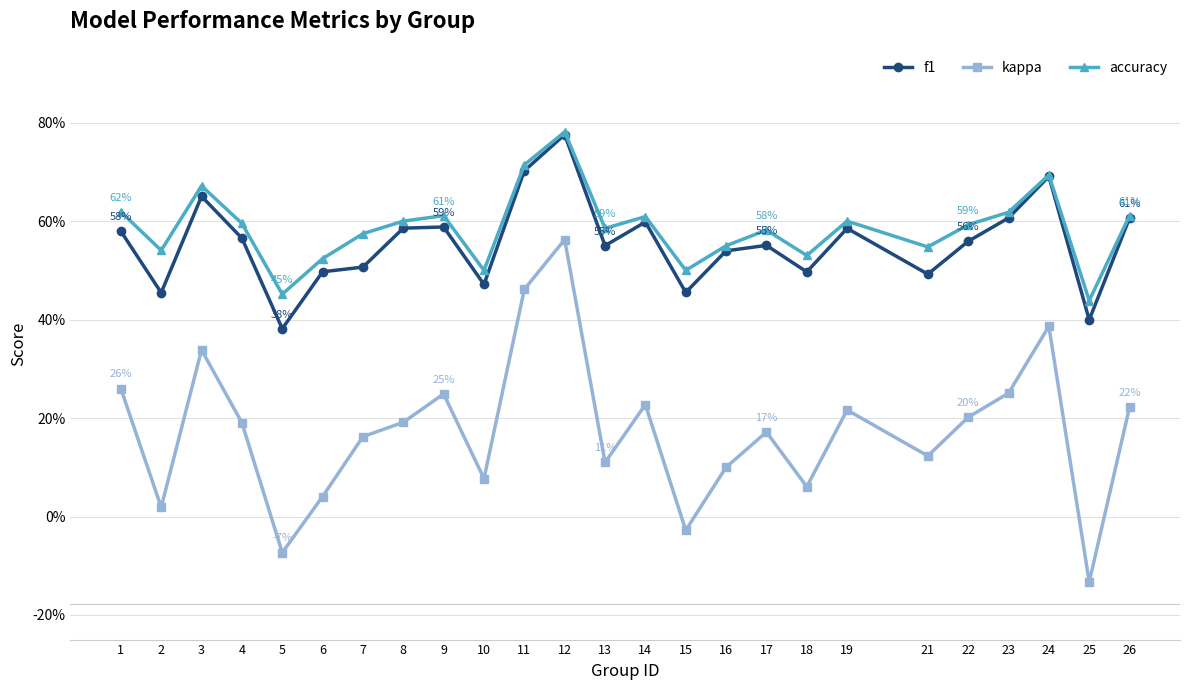

Is this an area chart (filled region under the line)?

No